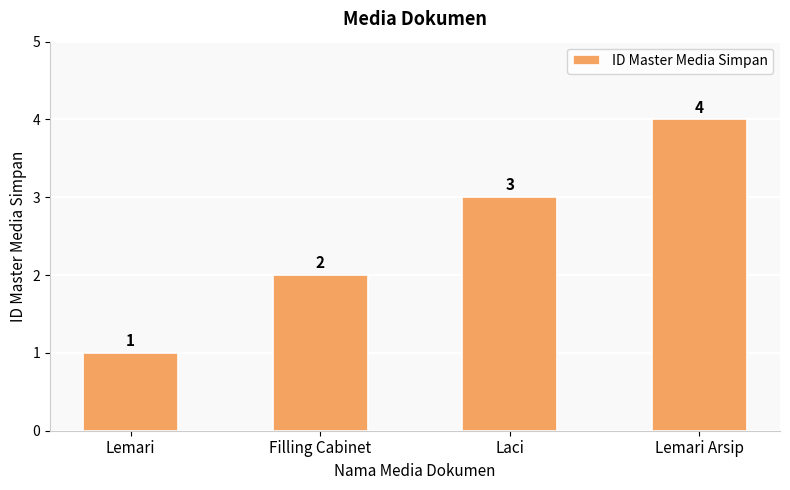

Which has a higher value, Lemari Arsip or Laci?

Lemari Arsip